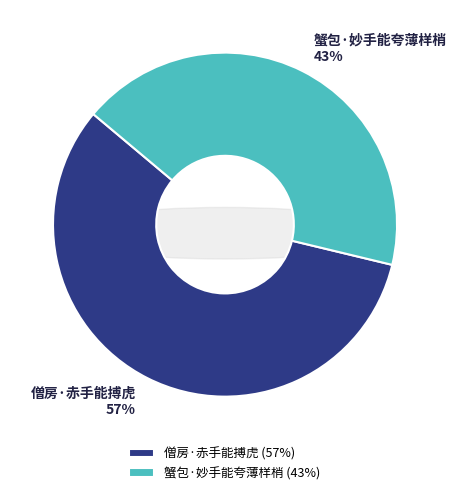

Is there any slice that represents more than half of the pie?

Yes